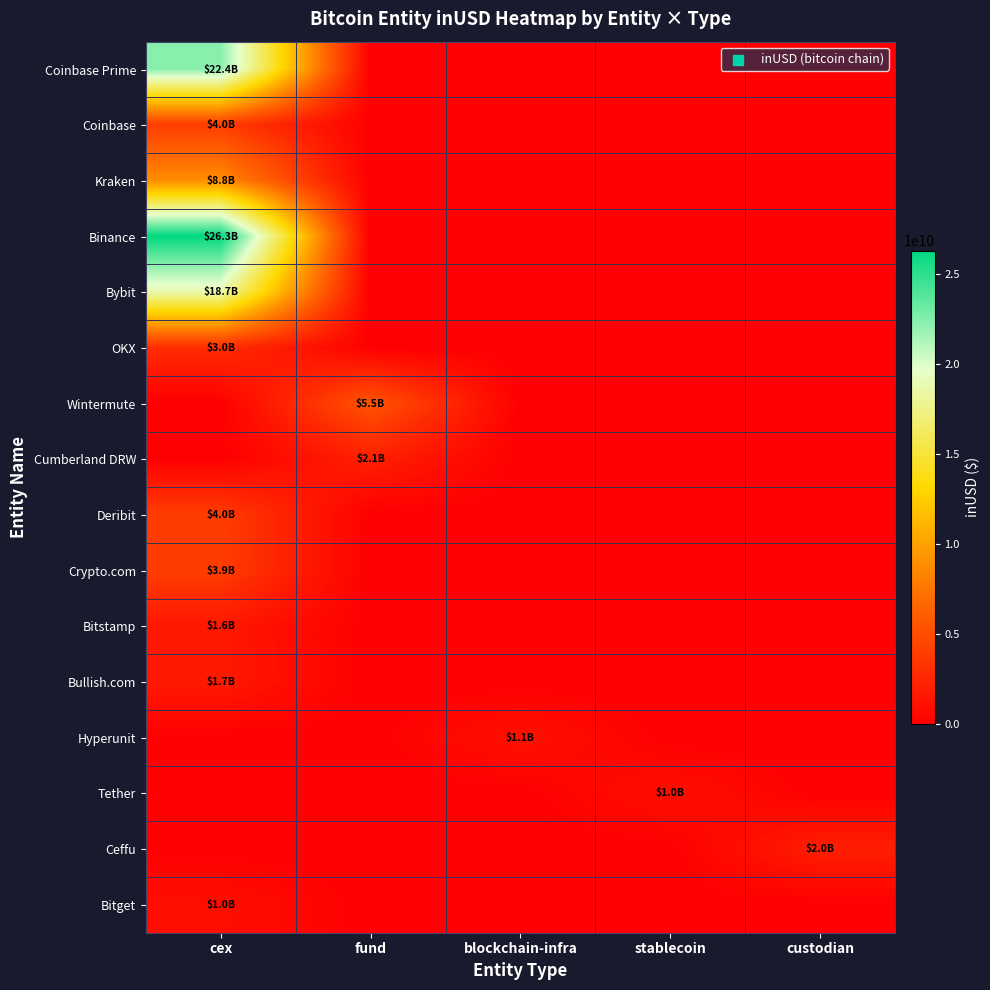

Reading left to right, extract all data points from this chart.

Coinbase Prime: cex=22381096937.8	fund=0.0	blockchain-infra=0.0	stablecoin=0.0	custodian=0.0
Coinbase: cex=3954984679.9	fund=0.0	blockchain-infra=0.0	stablecoin=0.0	custodian=0.0
Kraken: cex=8835684413.5	fund=0.0	blockchain-infra=0.0	stablecoin=0.0	custodian=0.0
Binance: cex=26299264952.3	fund=0.0	blockchain-infra=0.0	stablecoin=0.0	custodian=0.0
Bybit: cex=18660434721.2	fund=0.0	blockchain-infra=0.0	stablecoin=0.0	custodian=0.0
OKX: cex=2965486972.4	fund=0.0	blockchain-infra=0.0	stablecoin=0.0	custodian=0.0
Wintermute: cex=0.0	fund=5486459082.1	blockchain-infra=0.0	stablecoin=0.0	custodian=0.0
Cumberland DRW: cex=0.0	fund=2101712380.6	blockchain-infra=0.0	stablecoin=0.0	custodian=0.0
Deribit: cex=3985060331.5	fund=0.0	blockchain-infra=0.0	stablecoin=0.0	custodian=0.0
Crypto.com: cex=3949809933.3	fund=0.0	blockchain-infra=0.0	stablecoin=0.0	custodian=0.0
Bitstamp: cex=1570002726.7	fund=0.0	blockchain-infra=0.0	stablecoin=0.0	custodian=0.0
Bullish.com: cex=1699265873.8	fund=0.0	blockchain-infra=0.0	stablecoin=0.0	custodian=0.0
Hyperunit: cex=0.0	fund=0.0	blockchain-infra=1108165583.7	stablecoin=0.0	custodian=0.0
Tether: cex=0.0	fund=0.0	blockchain-infra=0.0	stablecoin=1004186688.6	custodian=0.0
Ceffu: cex=0.0	fund=0.0	blockchain-infra=0.0	stablecoin=0.0	custodian=1977937683.7
Bitget: cex=991205782.6	fund=0.0	blockchain-infra=0.0	stablecoin=0.0	custodian=0.0